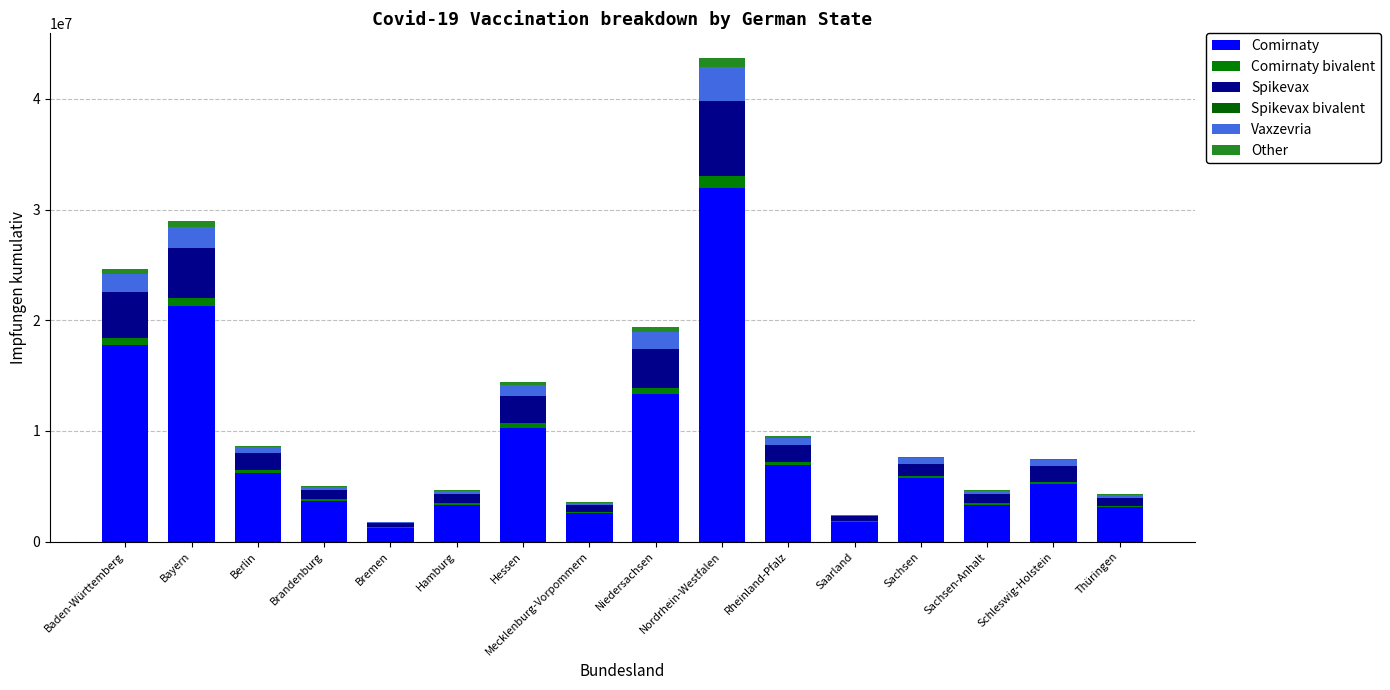

Does the chart contain stacked bars?

Yes